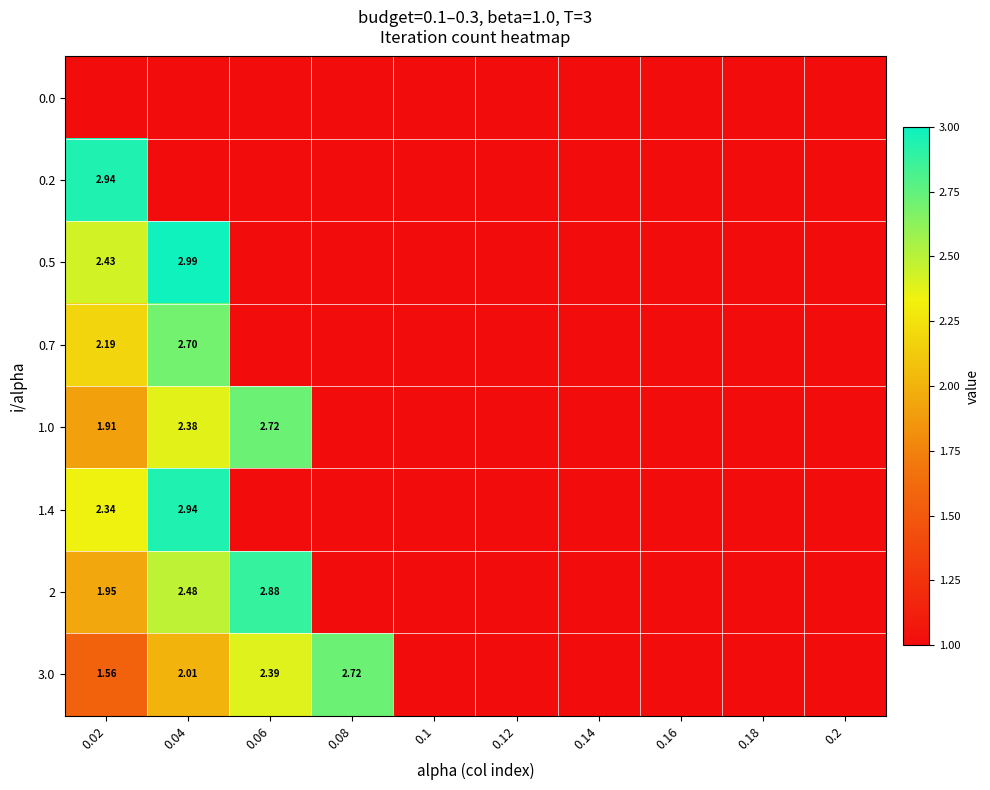

Rank the categories by 0.5 value from highest to lowest.

0.04, 0.02, 0.06, 0.08, 0.1, 0.12, 0.14, 0.16, 0.18, 0.2